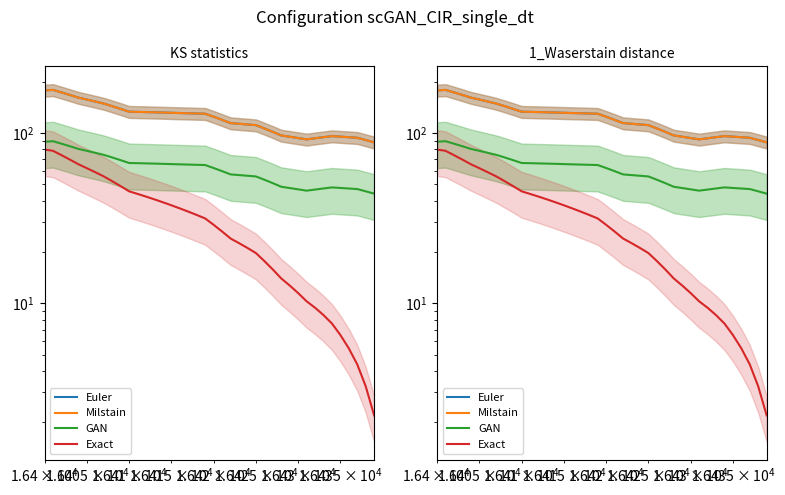

At how many categories does at least one series exceed 80?

40